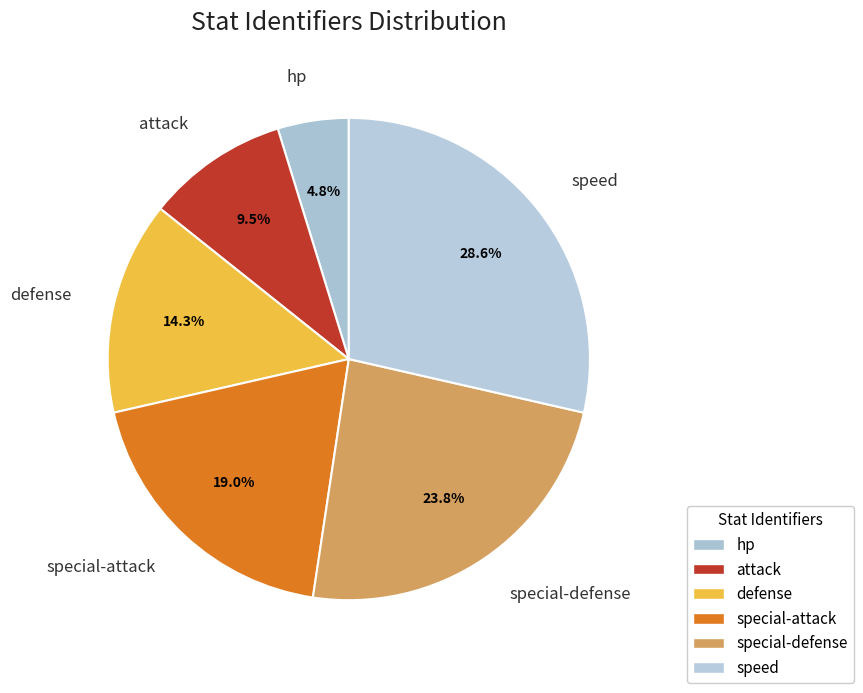

Does any single category account for the majority?

No